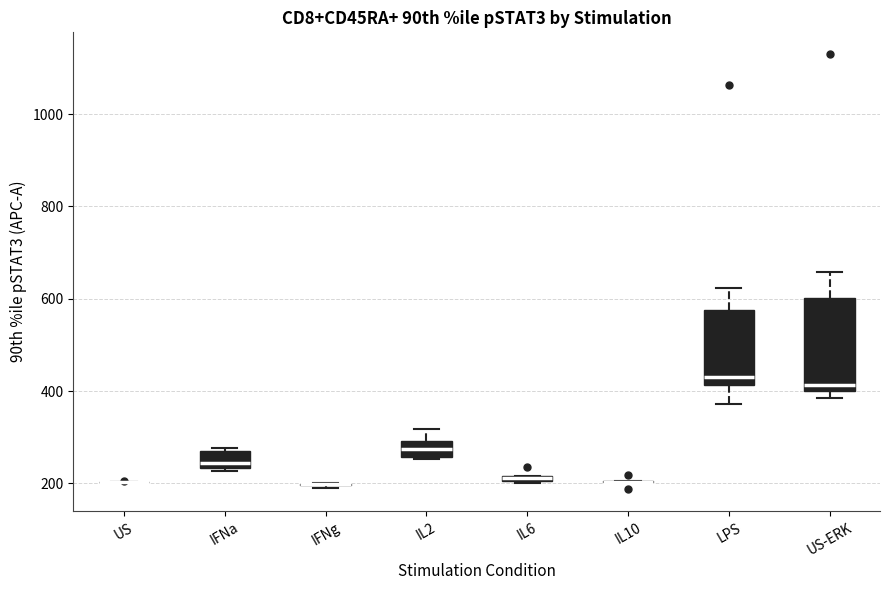

Where is the lower edge of the box for IFNa on the y-axis? The values are not printed on the chart, so give them approximately, as read against the axis.

240